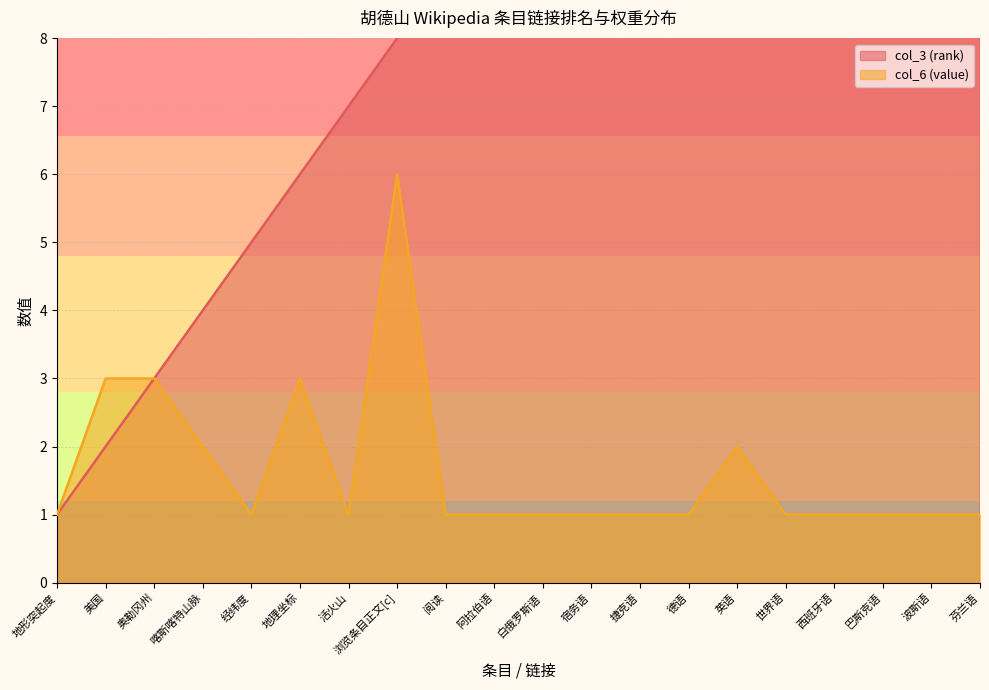

Which has a higher value, 芬兰语 or 喀斯喀特山脉?

芬兰语